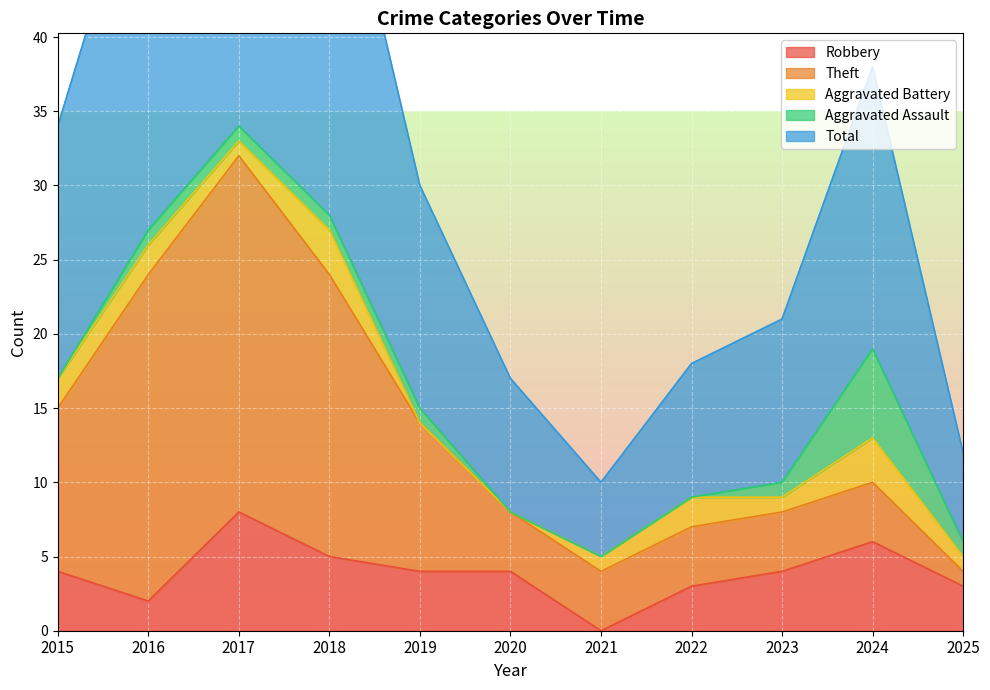

True or false: Aggravated Assault and Total intersect in this chart.

False